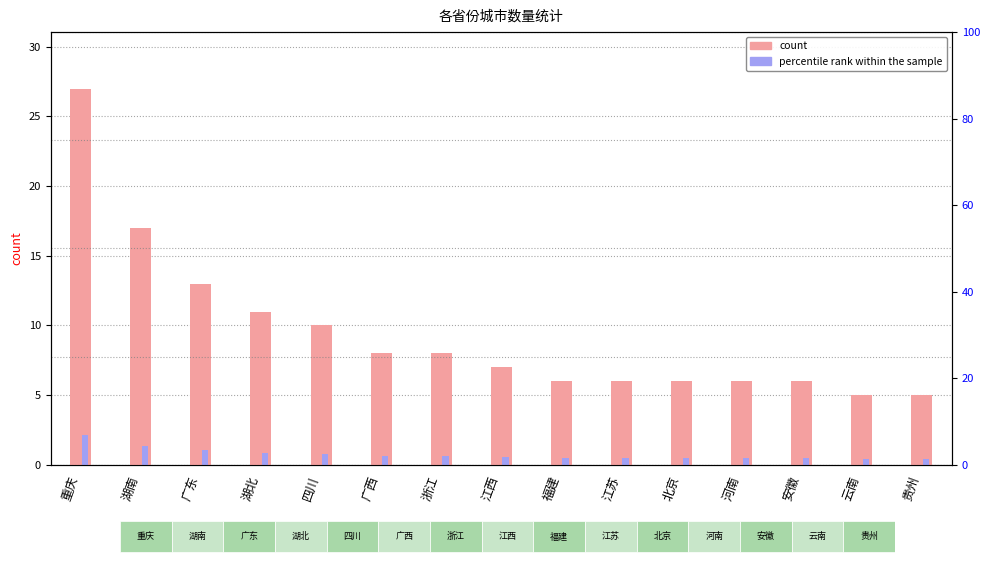

Which series has the widest spread of values?

count